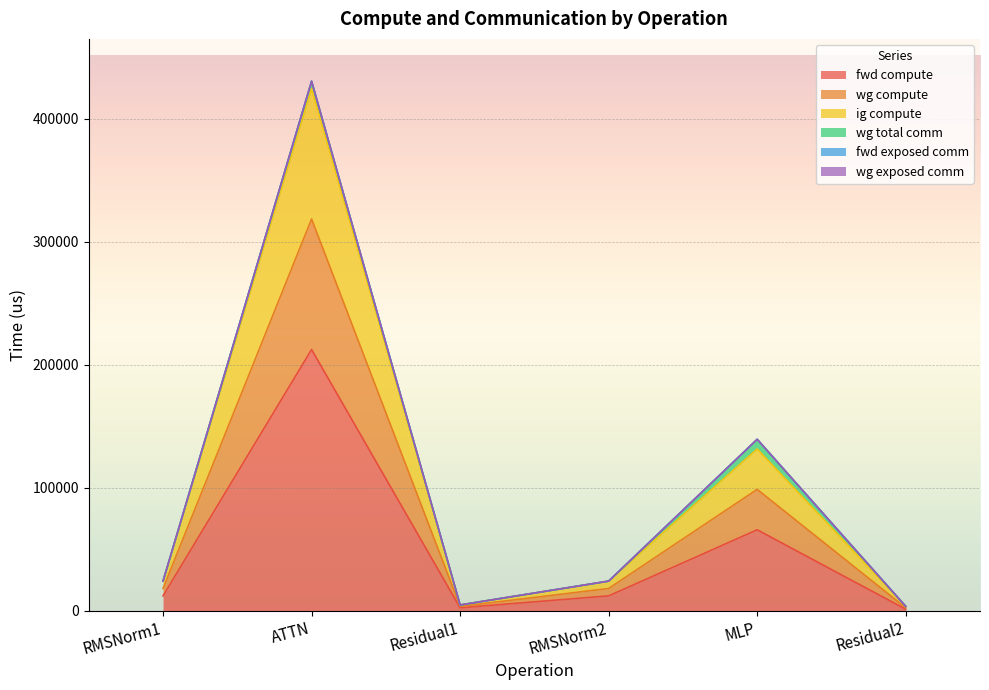

The wg compute series shows 566697.8 at ATTN. True or false?

False